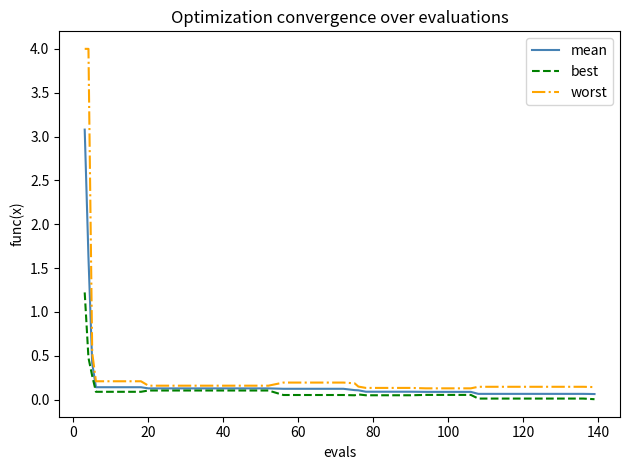

List the series in order of their peak value, highest first.

worst, mean, best